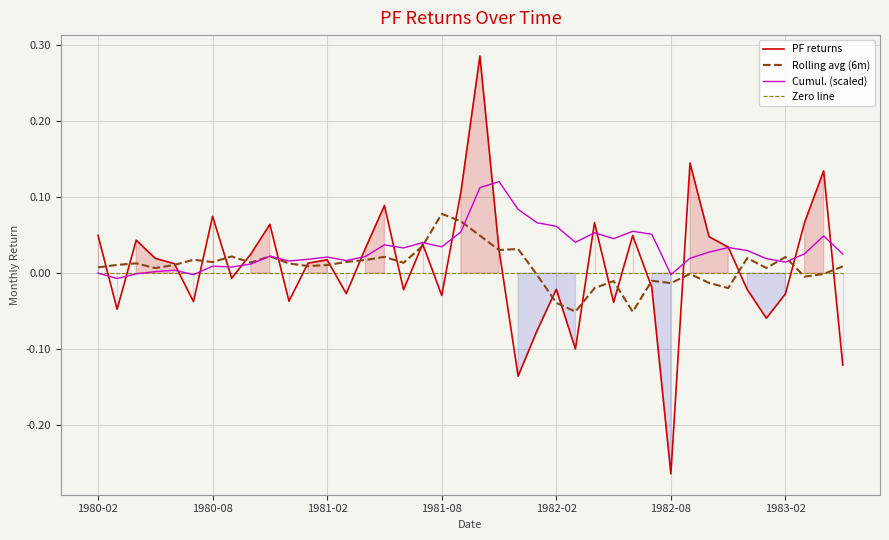

How many values in the PF returns series are below 0?

18